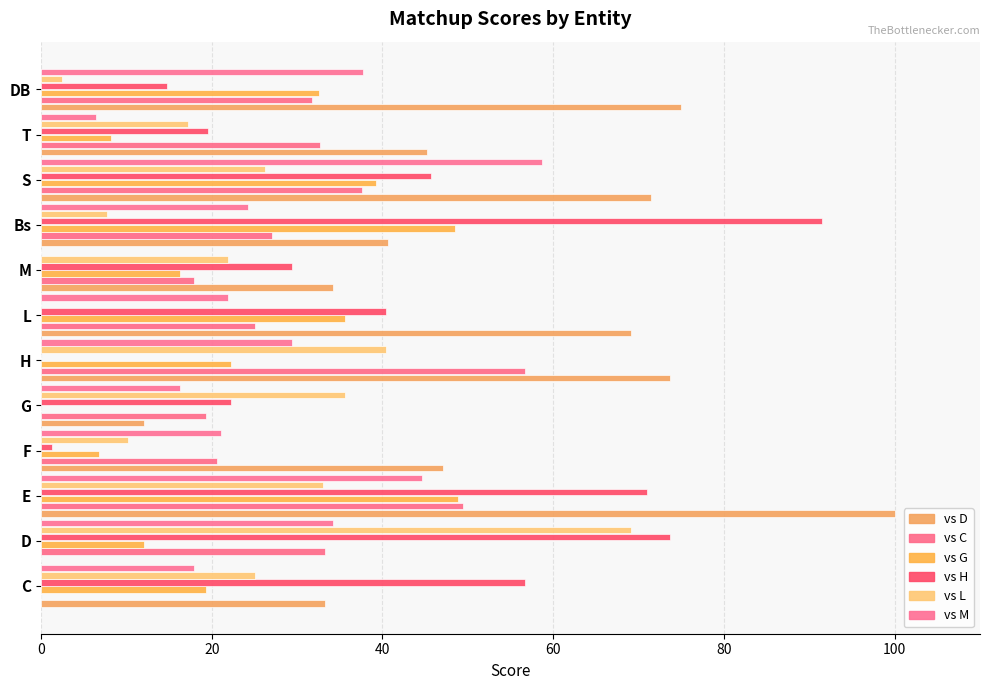

How many data points in vs G are above 22?

6